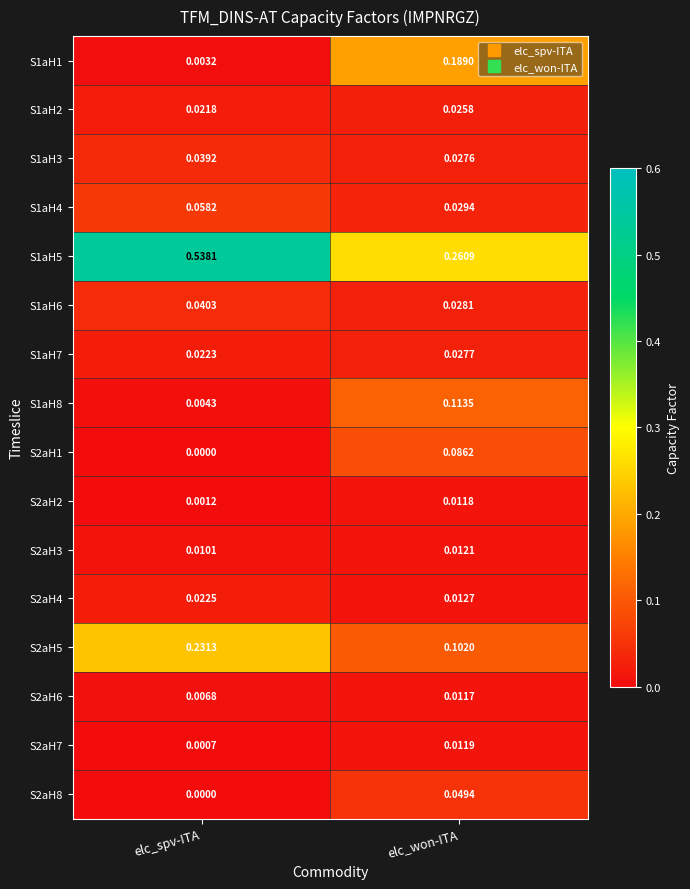

At which label is S1aH7 closest to 0?

elc_spv-ITA